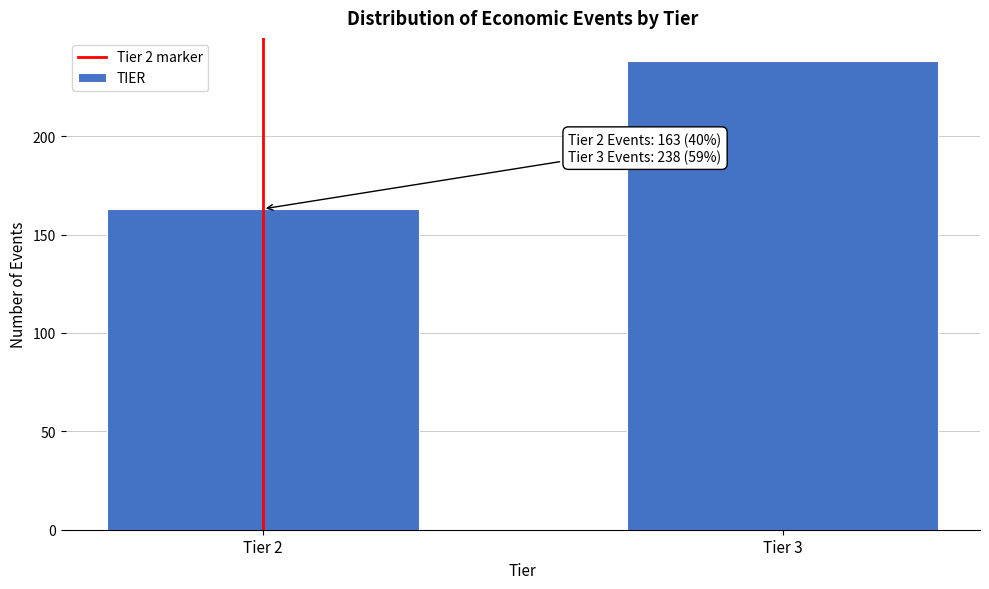

Reading right to left, what are all the values shown in this chart?

238	163